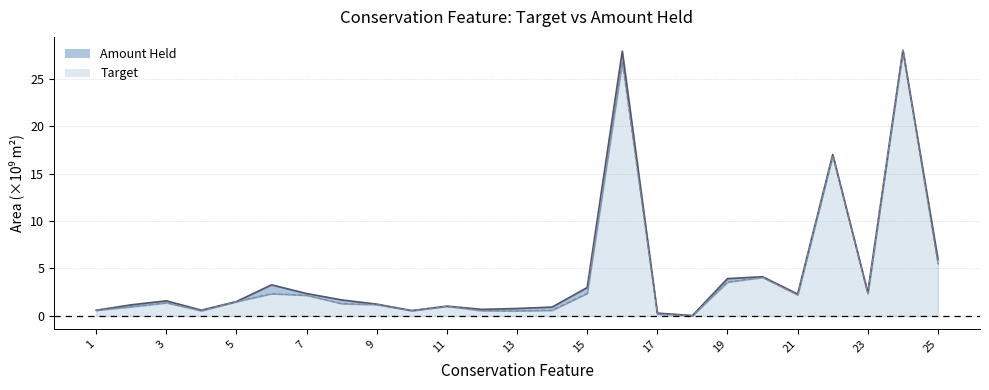

Between 12 and 16, which series saw the biggest shift?

Amount Held